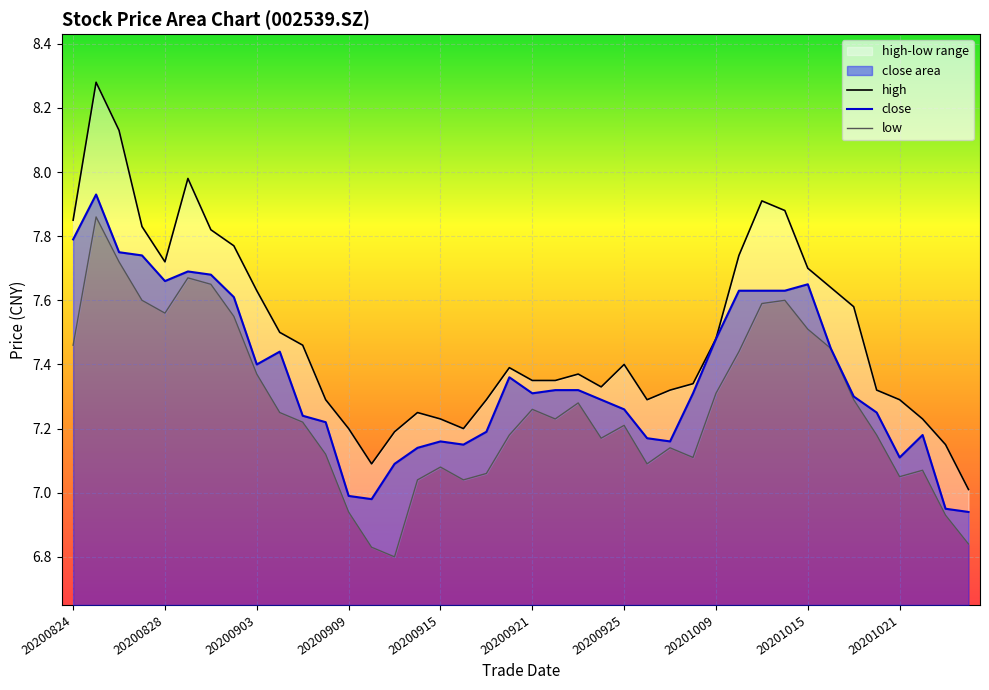

Where is low nearest to the value 7?

15